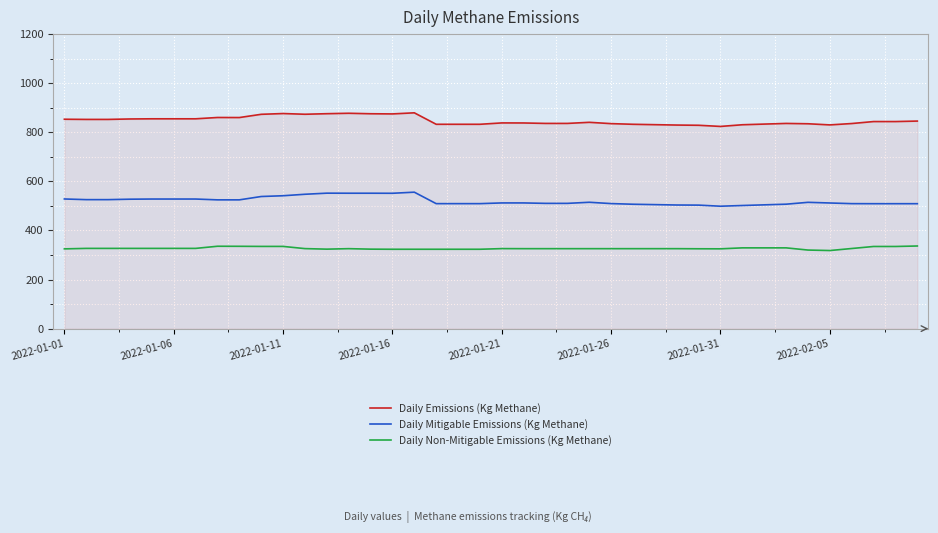

What is the lowest value of the Daily Non-Mitigable Emissions (Kg Methane) series?

318.2